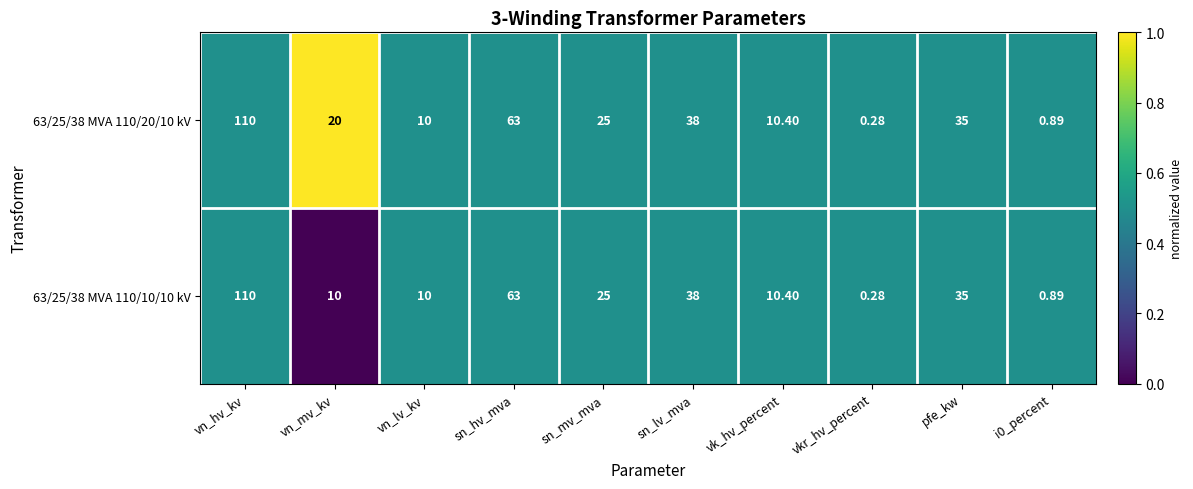

At which label does 63/25/38 MVA 110/10/10 kV first exceed 25?

vn_hv_kv